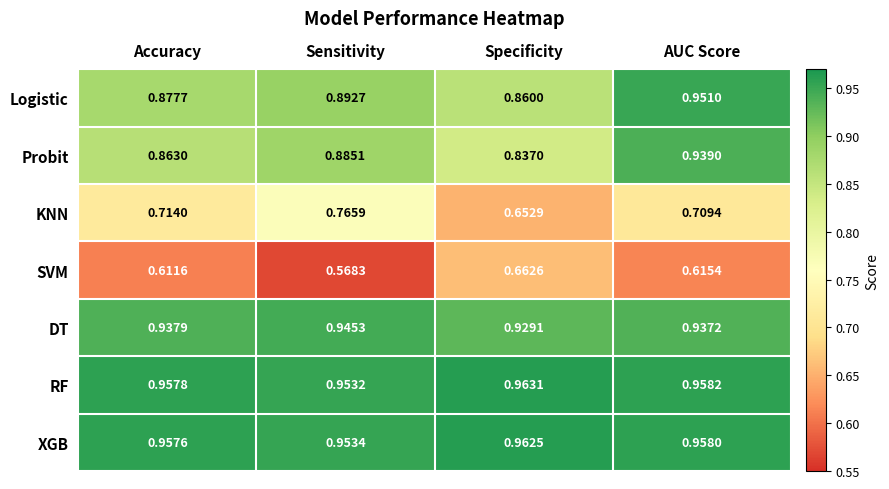

Which category has the lowest value across all series?

Sensitivity